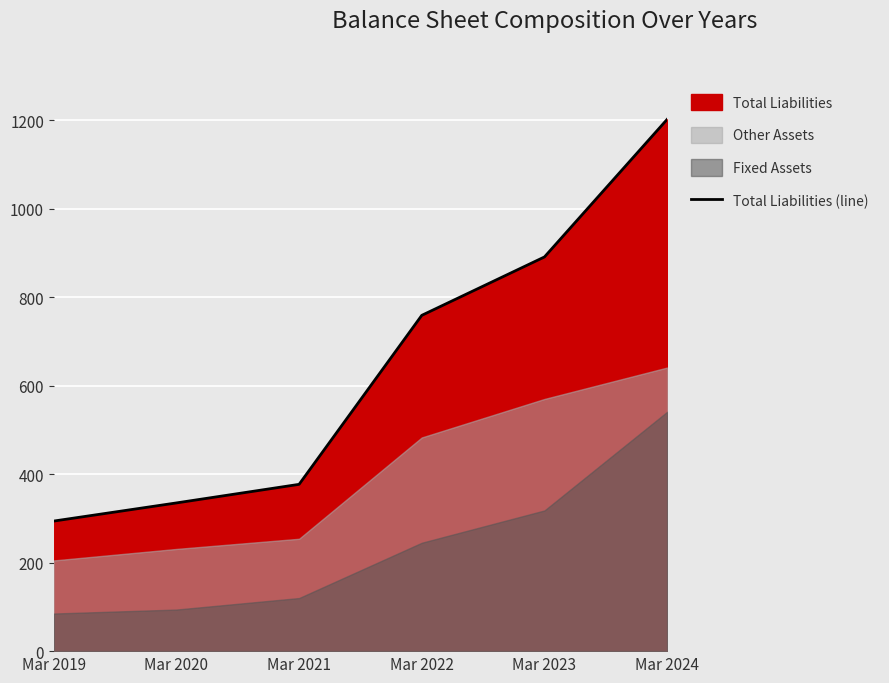

Read the value at Mar 2022.

759